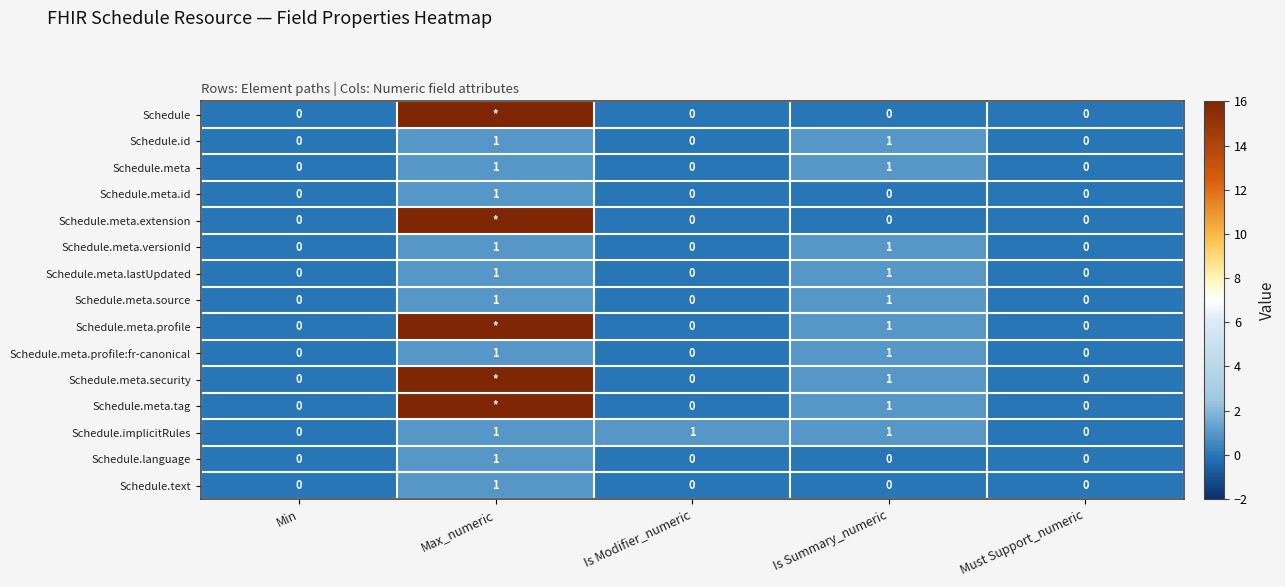

The Schedule.language series shows 0 at Is Summary_numeric. True or false?

True